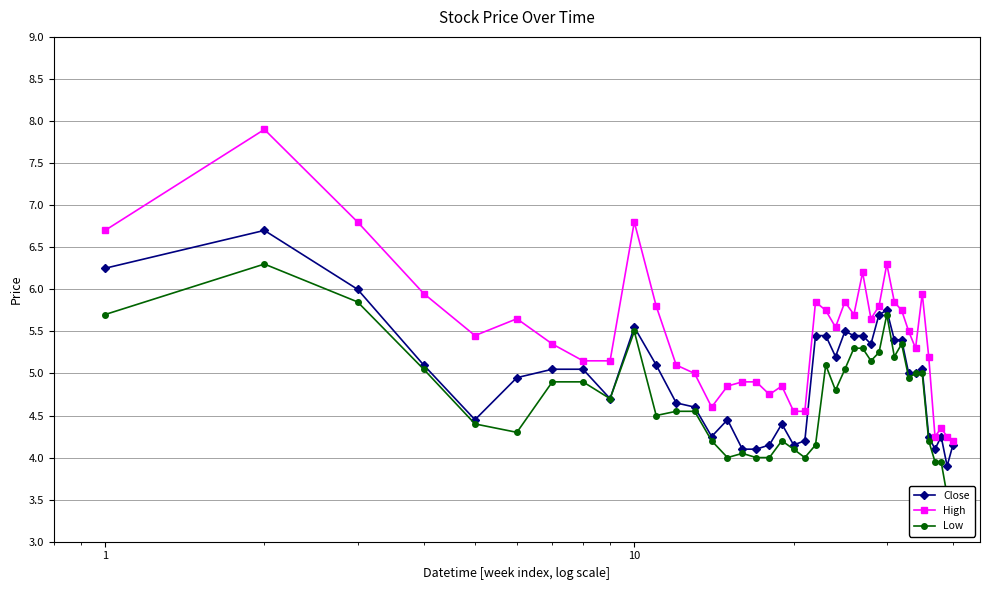

How many values in the Low series exceed 4?

32